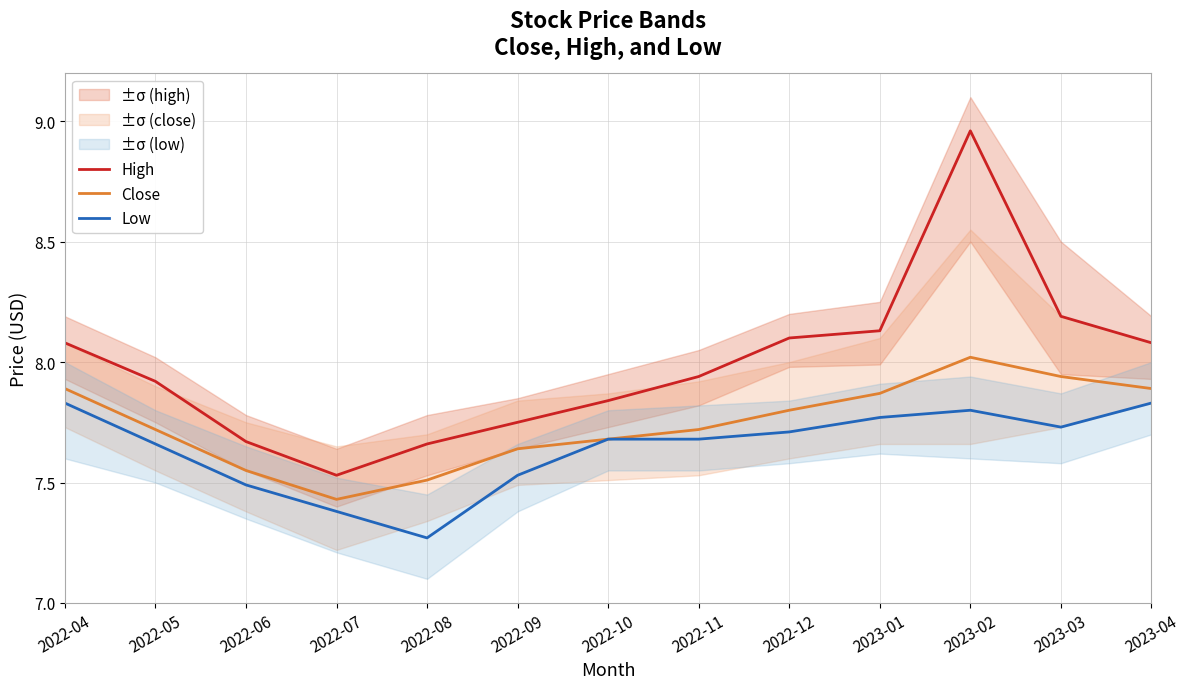

True or false: Close and Low cross at least once.

False